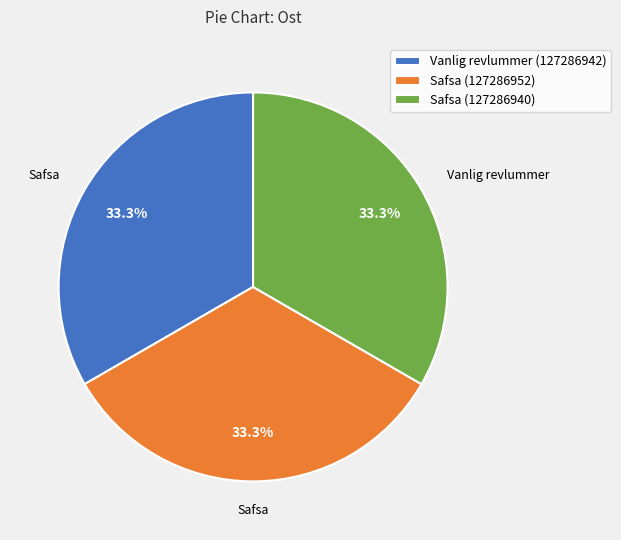

How many segments does this pie chart have?

3